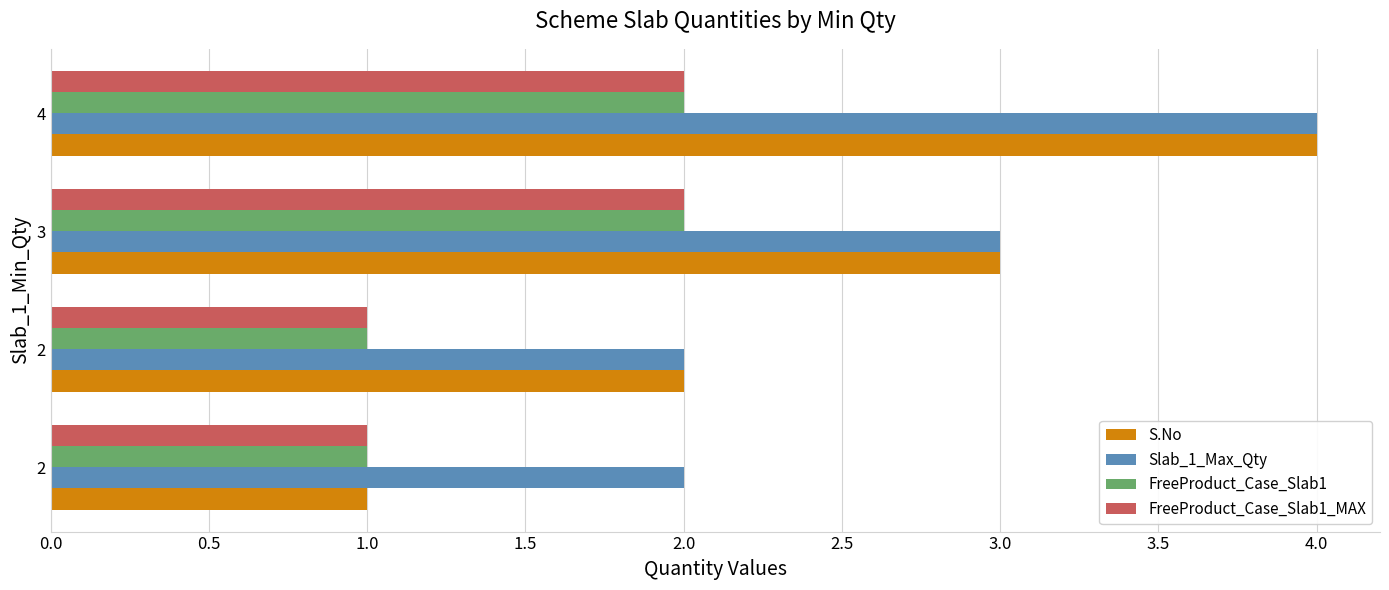

What is the difference between the maximum and minimum values in the FreeProduct_Case_Slab1_MAX series?

1